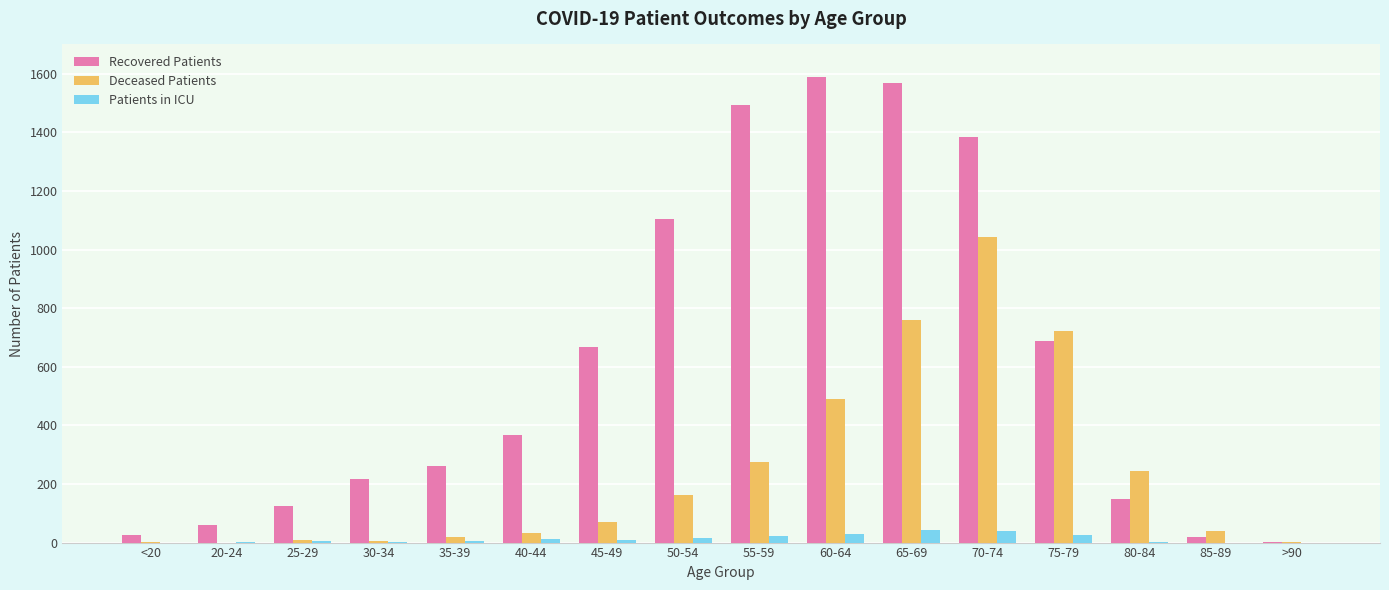

What are all the series names shown in the legend?

Recovered Patients, Deceased Patients, Patients in ICU